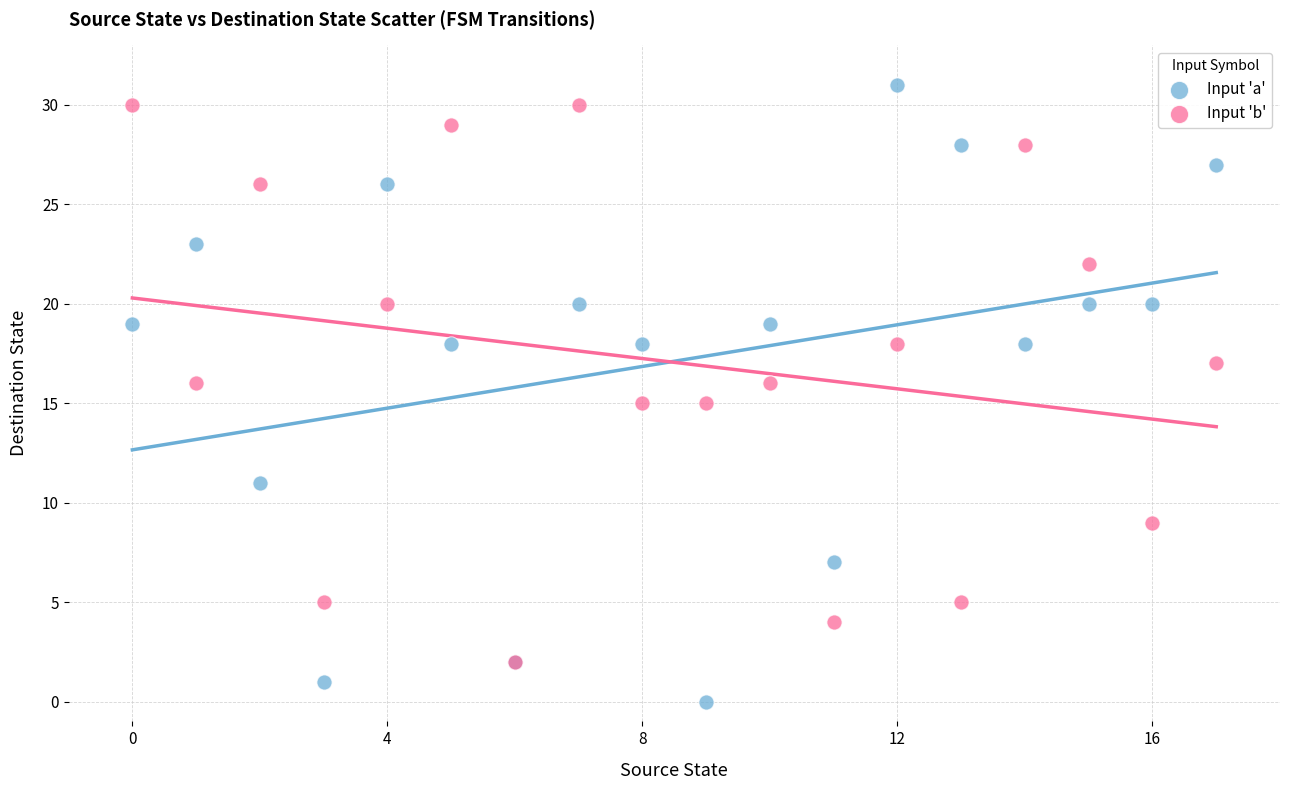

What are all the series names shown in the legend?

Input 'a', Input 'b'